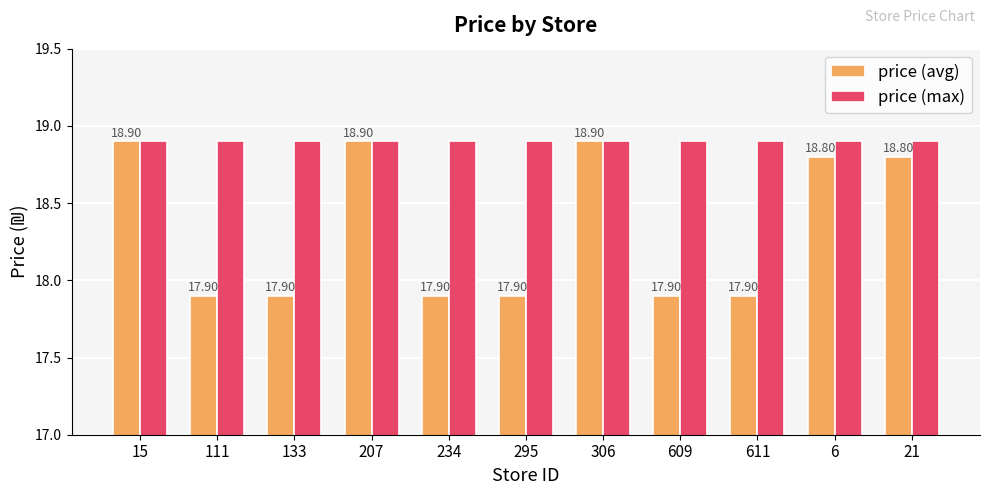

What is the approximate value of price (max) at 234?

18.9